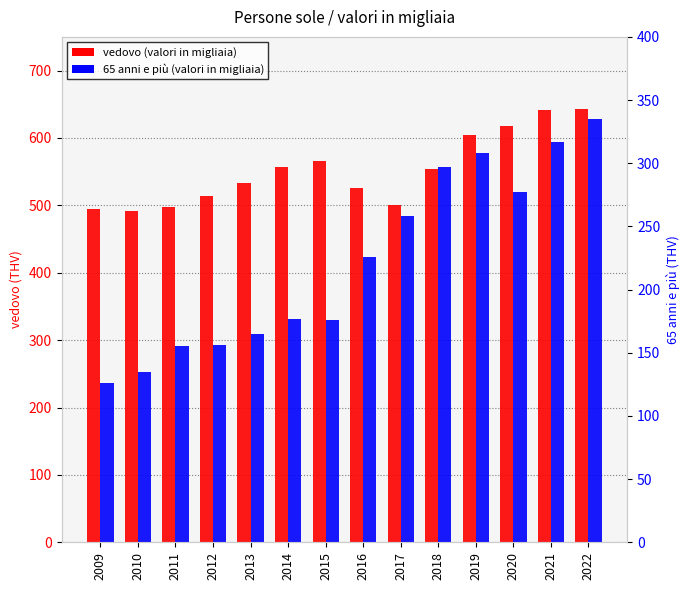

At which label is vedovo (valori in migliaia) closest to 567?

2015